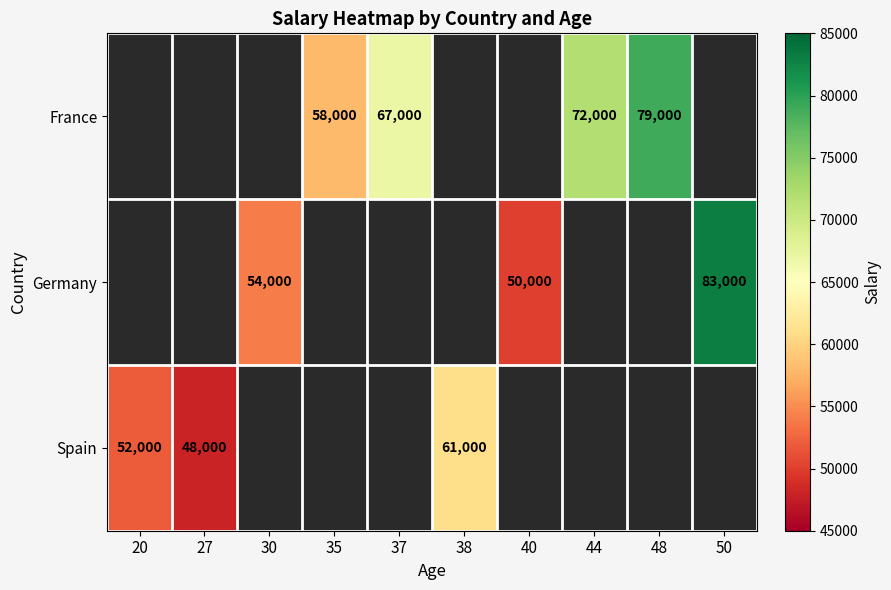

At which category does the chart reach its minimum across all series?

27